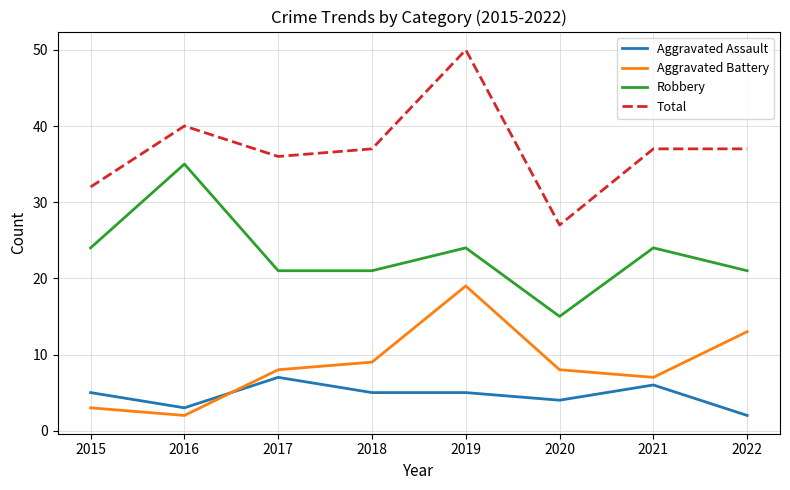

Count the Robbery values in the range 21 to 24.

6